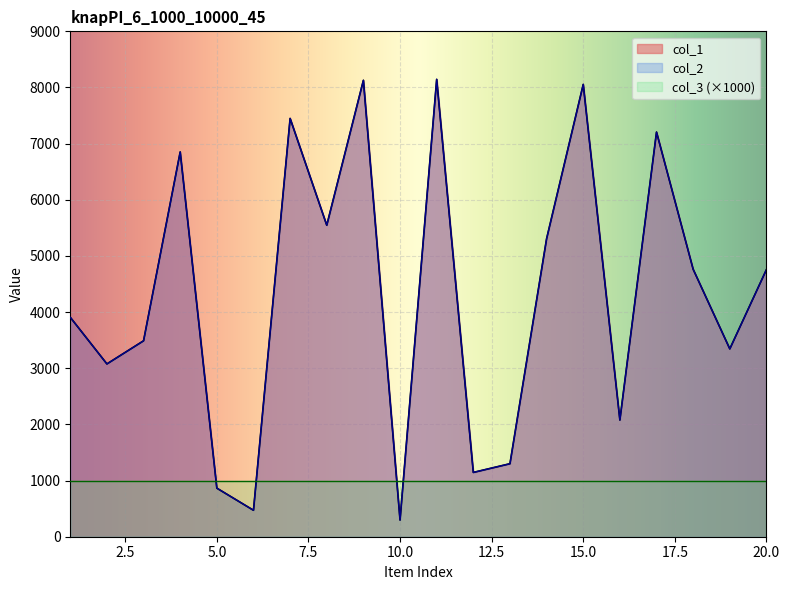

Reading left to right, list all the values displayed in this chart.

col_1: 1=3907	2=3077	3=3489	4=6852	5=865	6=471	7=7449	8=5547	9=8128	10=297	11=8145	12=1145	13=1300	14=5307	15=8055	16=2078	17=7206	18=4763	19=3345	20=4757
col_2: 1=3907	2=3077	3=3489	4=6852	5=865	6=471	7=7449	8=5547	9=8128	10=297	11=8145	12=1145	13=1300	14=5307	15=8055	16=2078	17=7206	18=4763	19=3345	20=4757